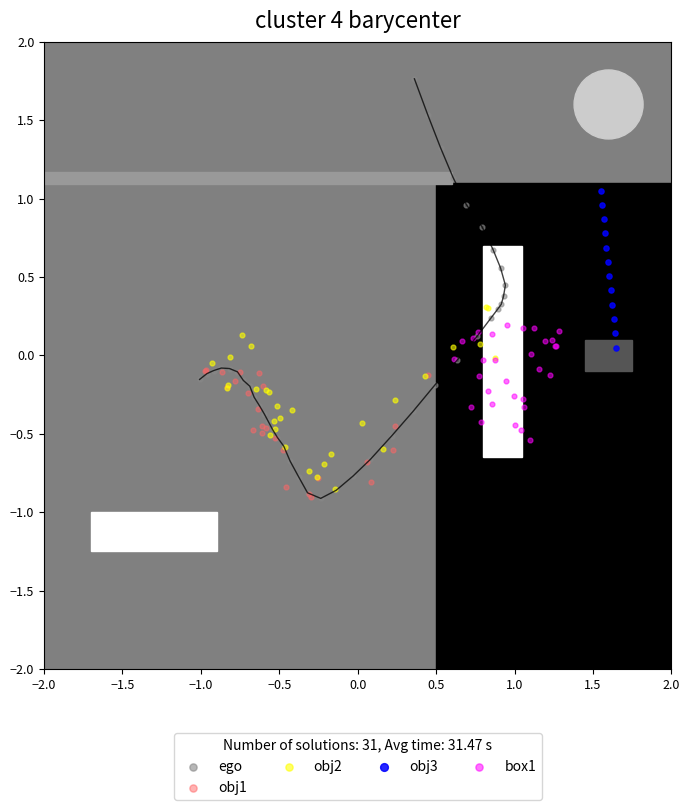

Which series contains the highest Y value?

ego